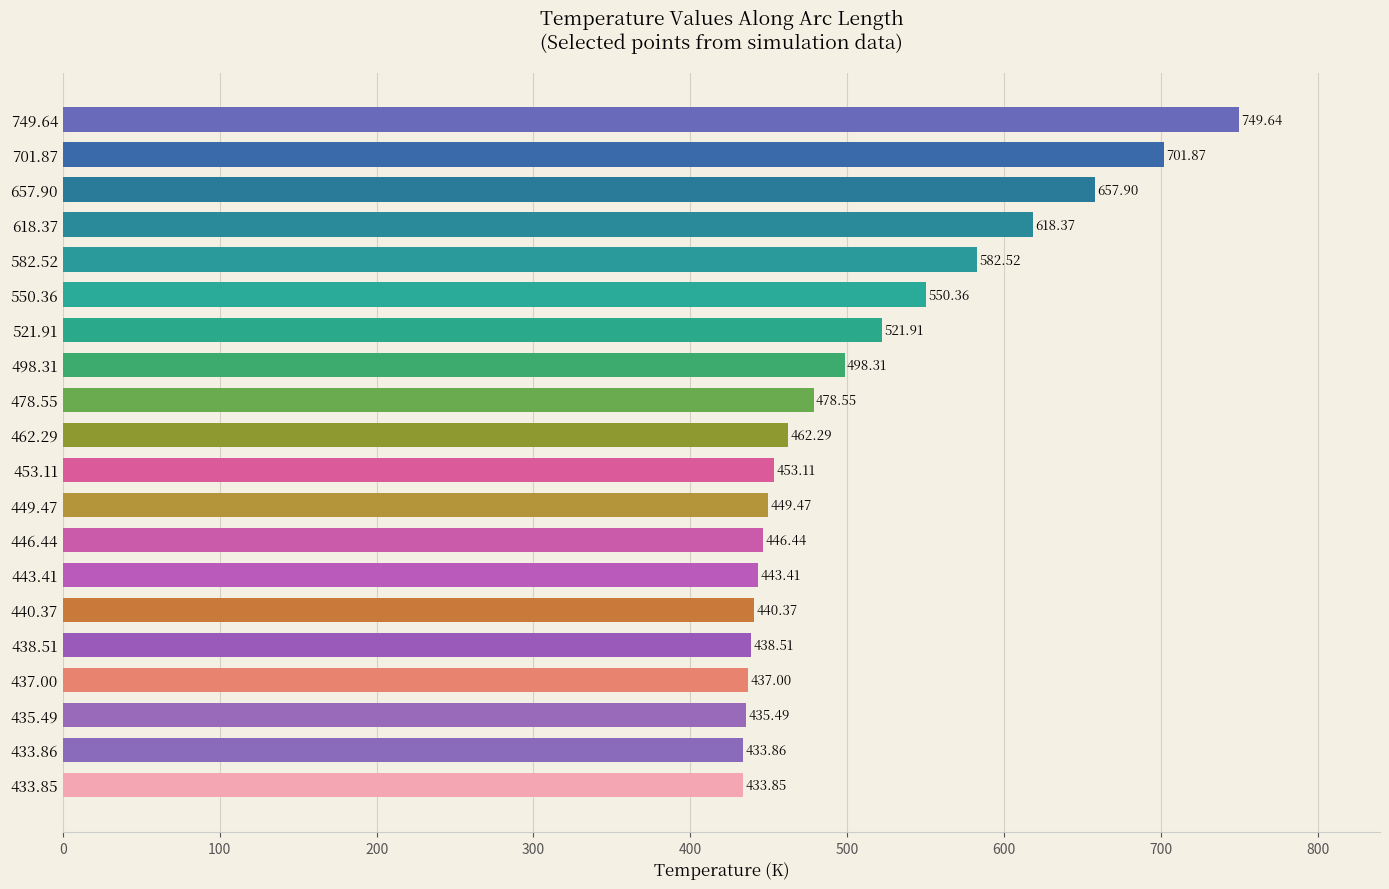

Approximately how many times larger is the value at 433.85 compared to 550.36?

0.8